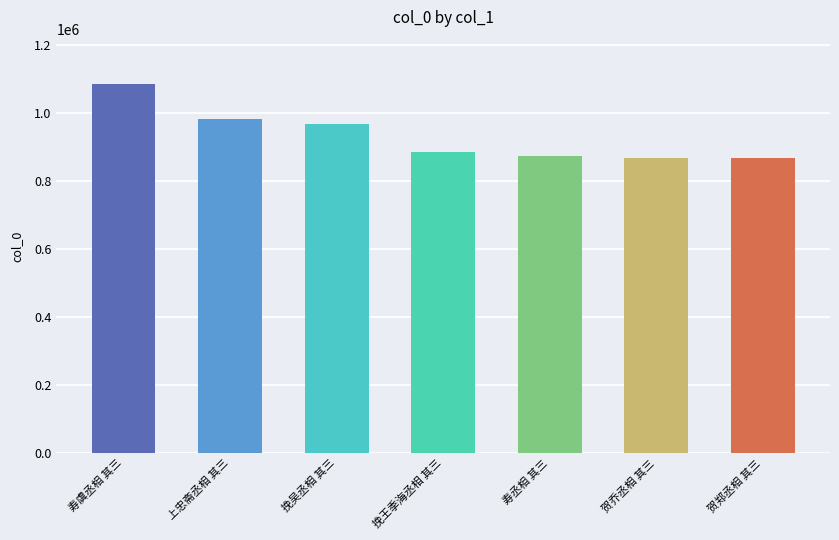

What is the value of the 6th bar from the left?

867163